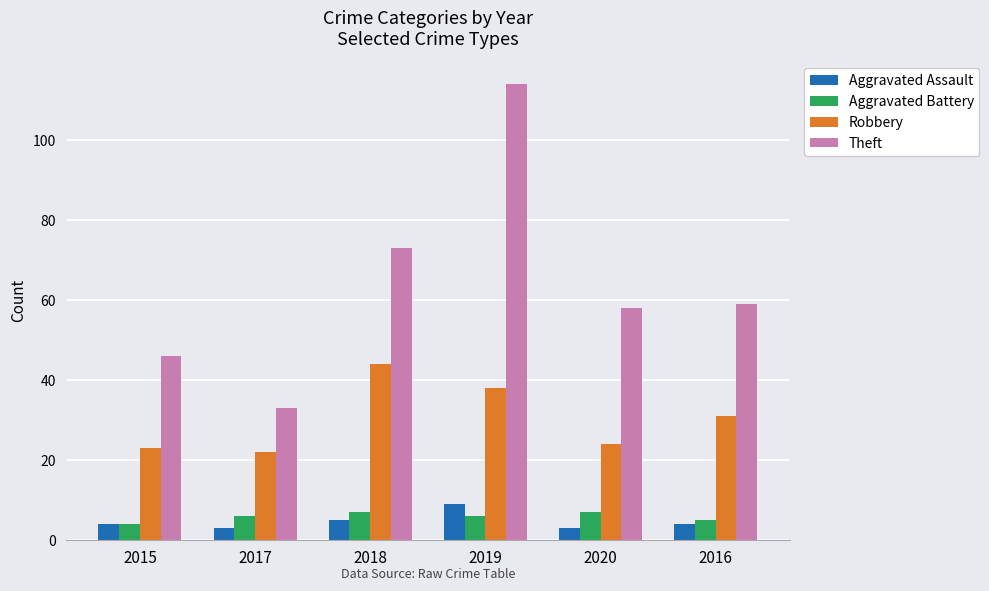

True or false: Aggravated Assault has a value of 3 at 2017.

True